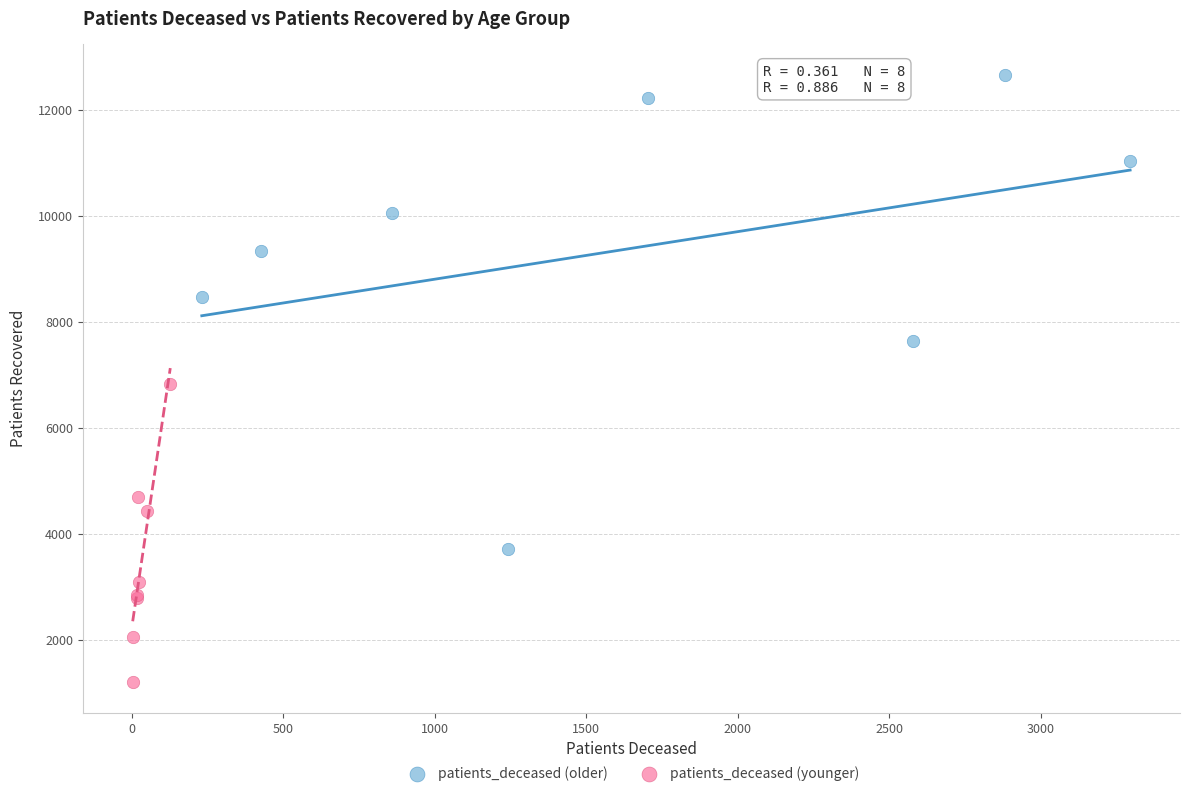

Which series contains the highest Y value?

patients_deceased (older)